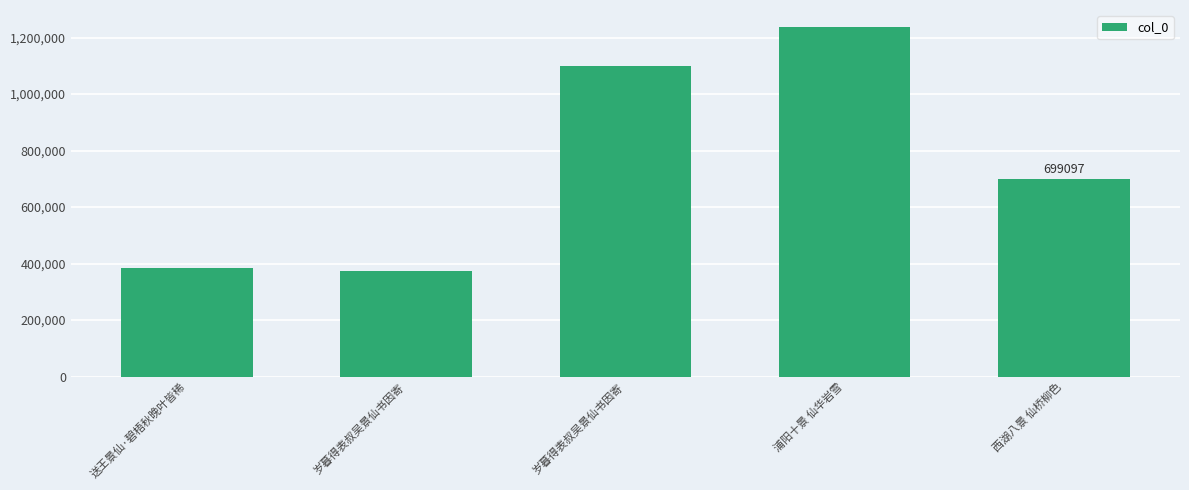

How many series are shown in this chart?

1